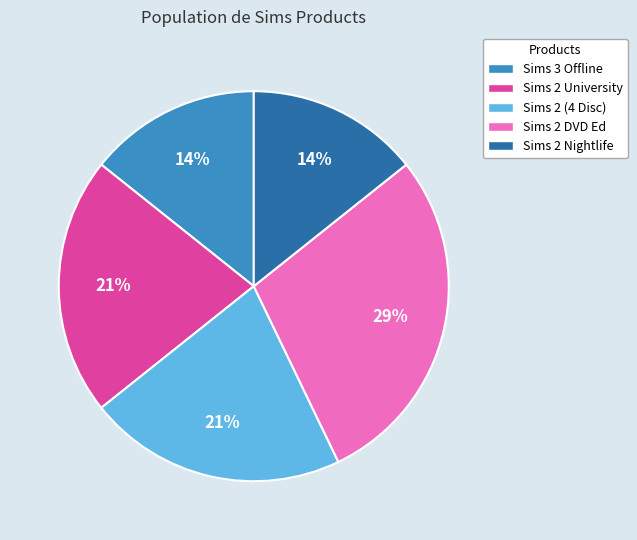

Approximately how many times larger is the value at Sims 3 Offline compared to Sims 2 (4 Disc)?

0.7